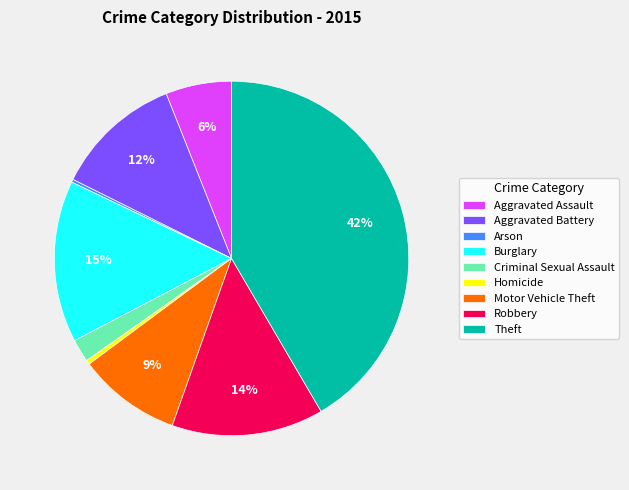

True or false: Theft accounts for 33% of the total.

False